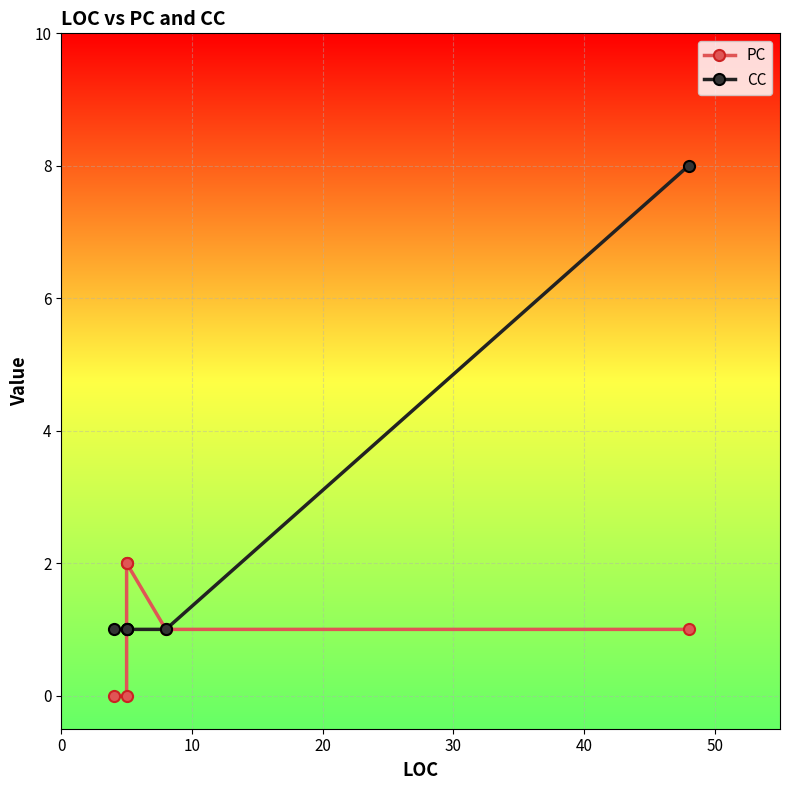

What is the value of the PC point at the 6th from the left?

1